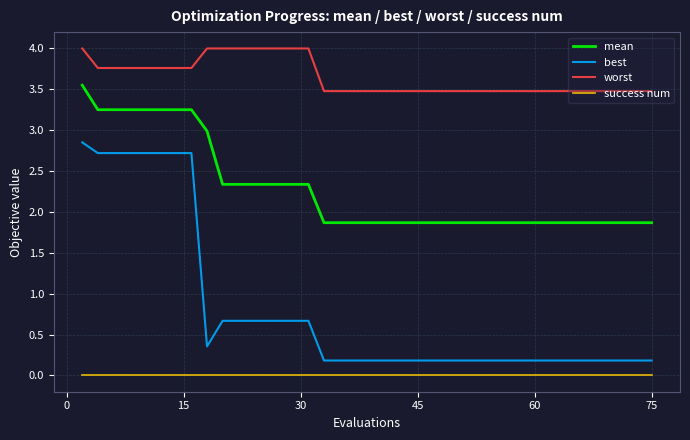

Rank the series by their maximum value, from highest to lowest.

worst, mean, best, success num